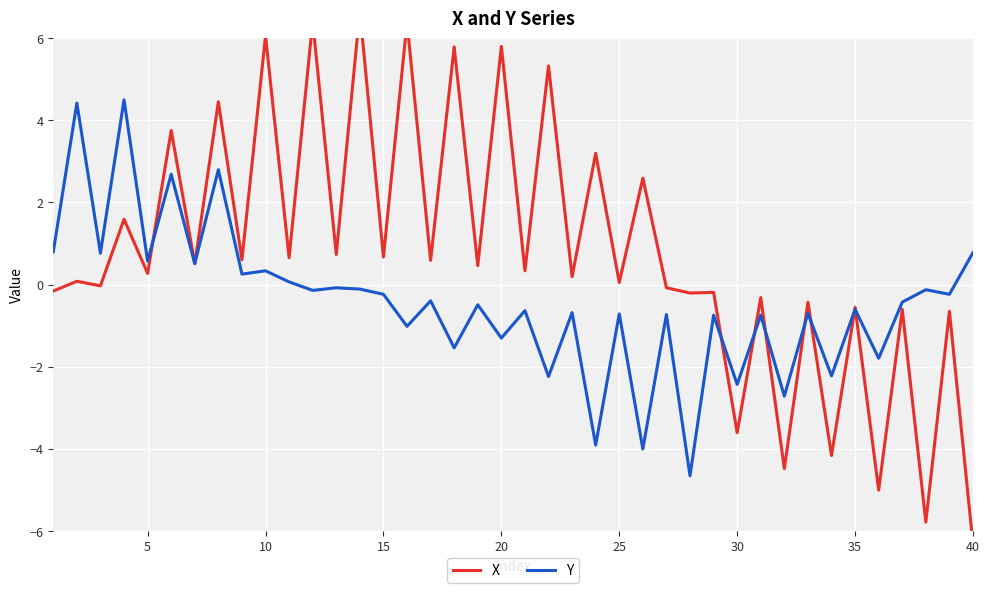

What is the difference between the second highest and second lowest values in the Y series?

8.4